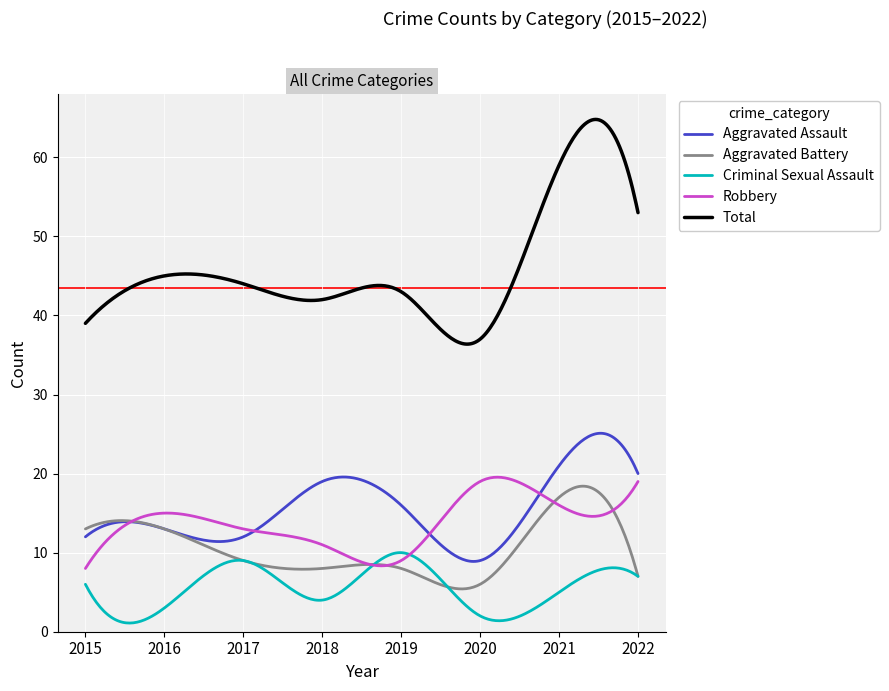

True or false: Total and Robbery cross at least once.

False